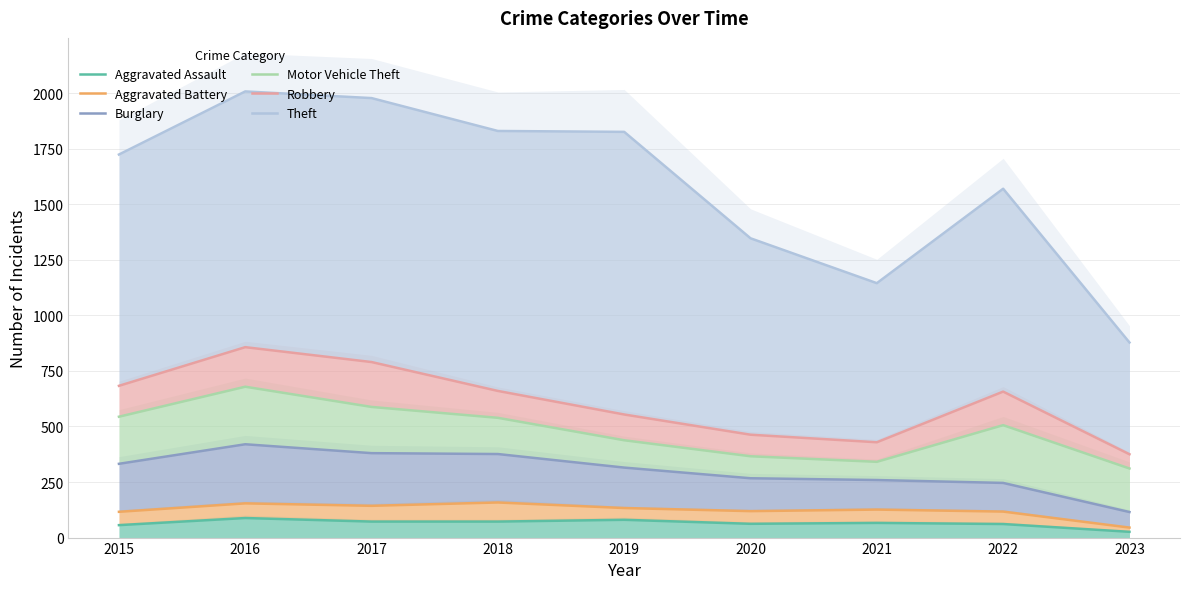

True or false: Theft and Aggravated Battery intersect in this chart.

False